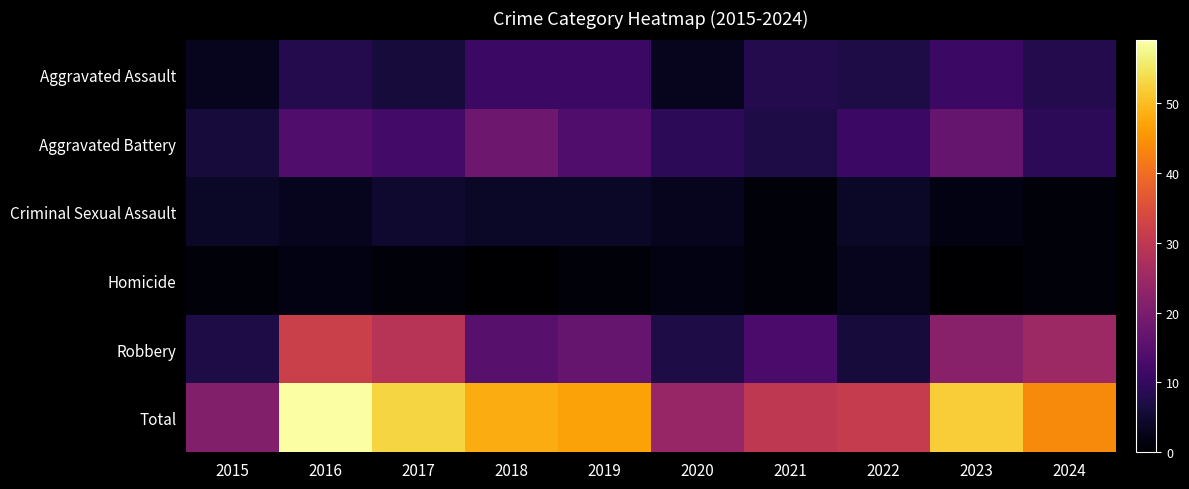

At which category is the sum across all series the highest?

2016